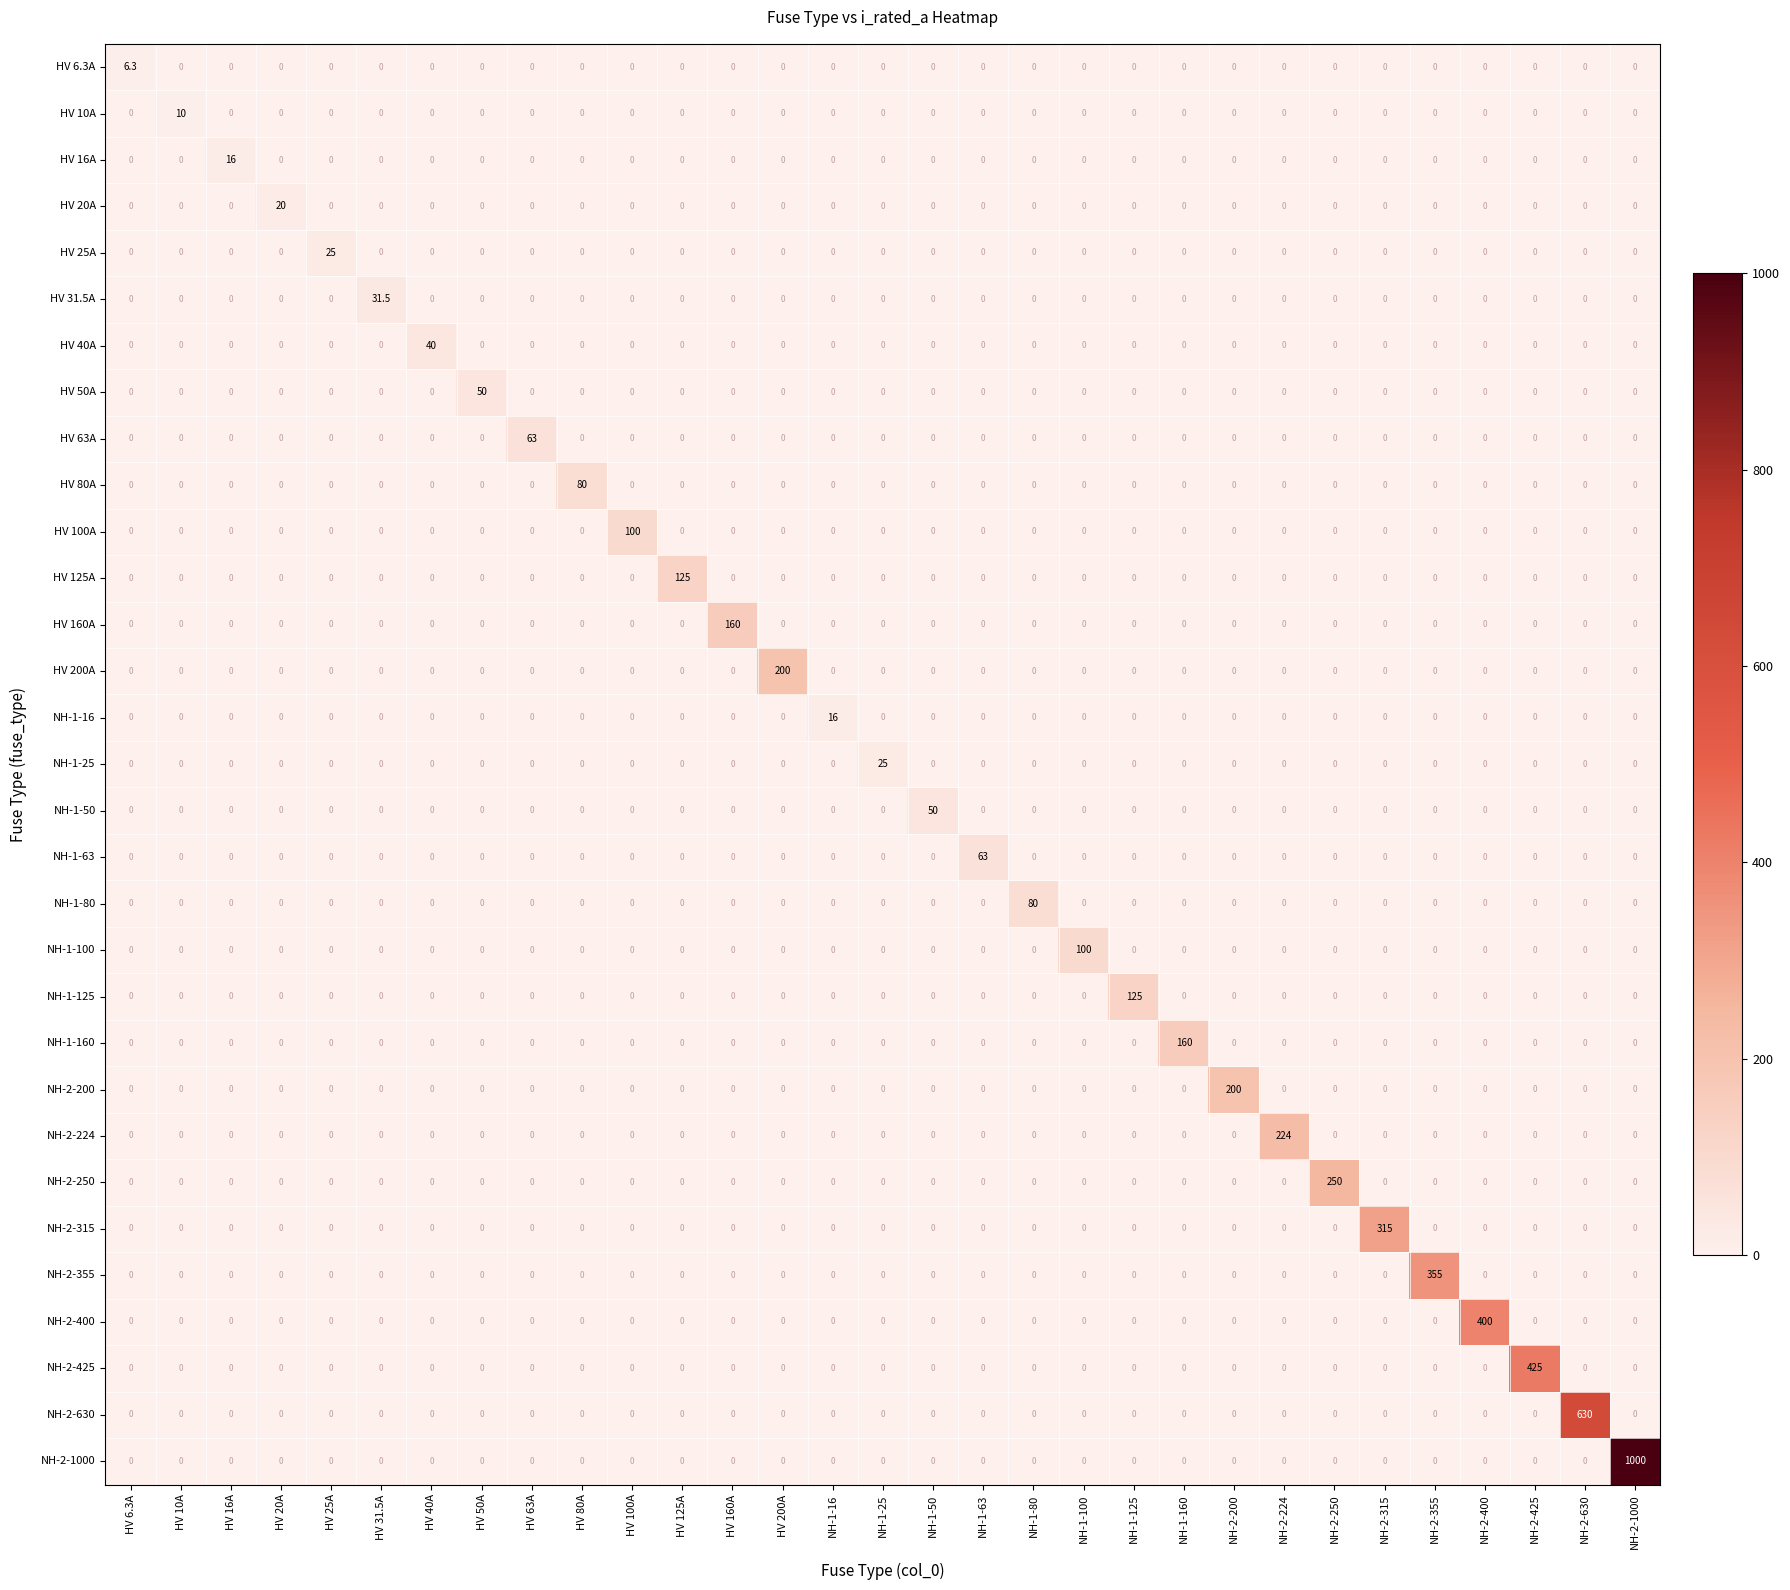

Is it true that NH-2-250 equals 0.0 at HV 50A?

True